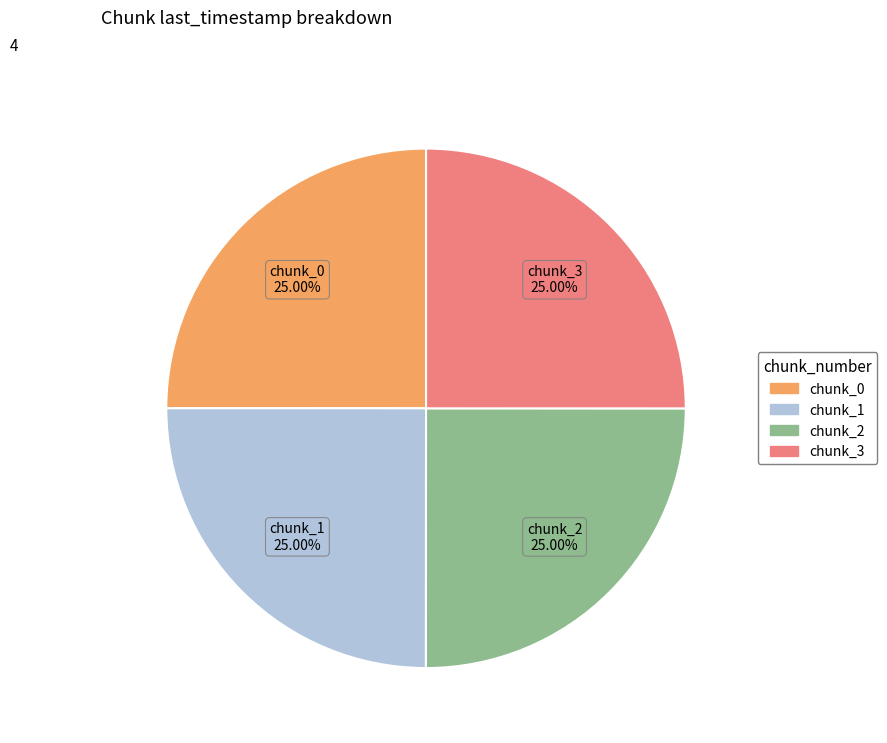

What is the ratio of the value at chunk_0 to the value at chunk_1?

1.0